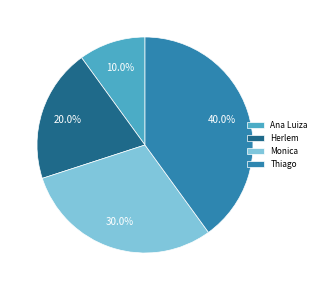

Between Monica and Thiago, which is larger?

Thiago